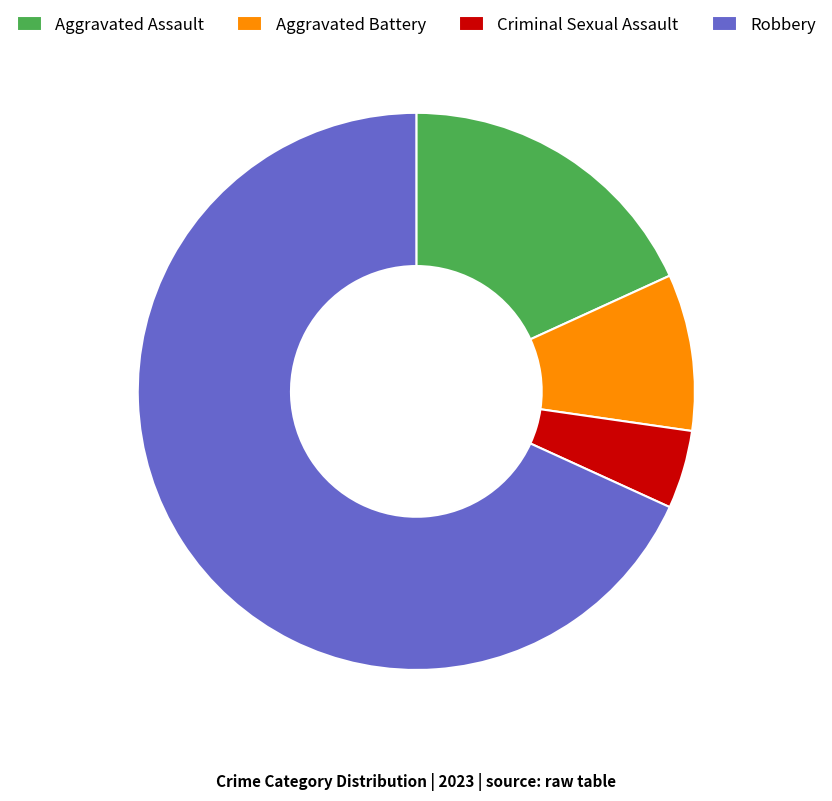

Which category has the biggest portion of the pie?

Robbery